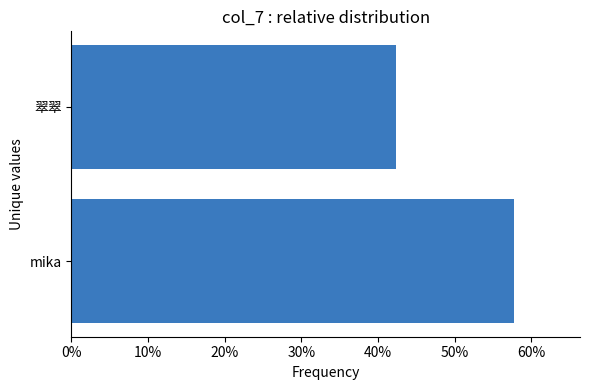

Rank the categories by value from lowest to highest.

翠翠, mika